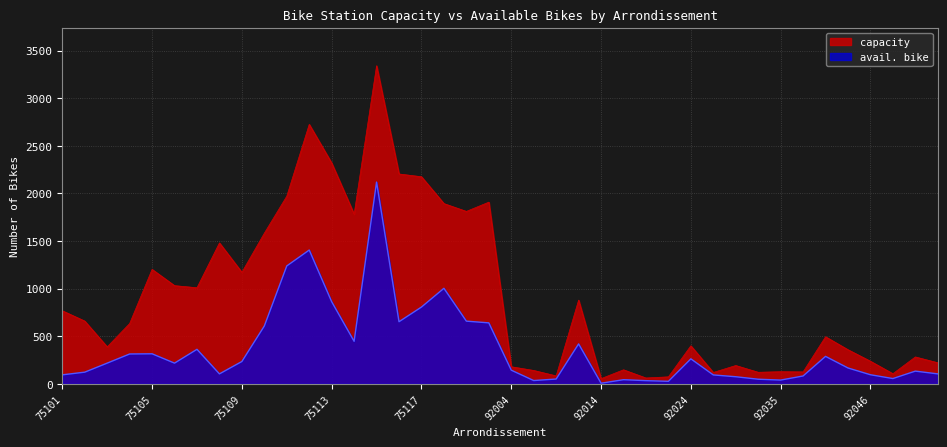

At which category does the chart reach its peak across all series?

75115